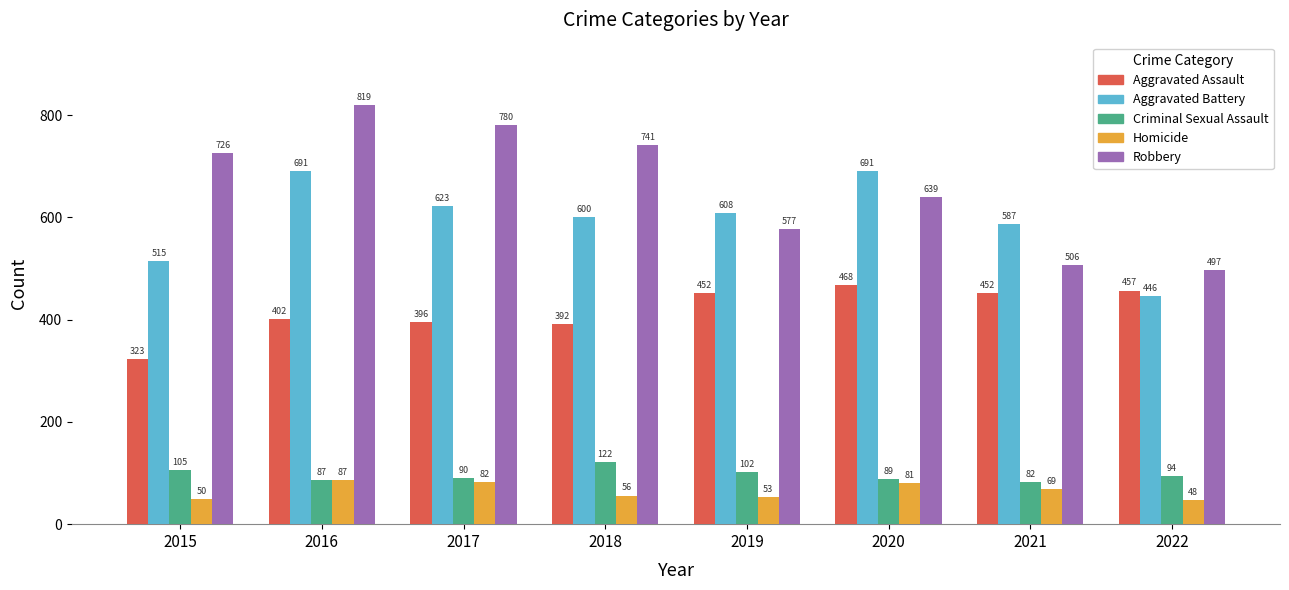

What are all the series names shown in the legend?

Aggravated Assault, Aggravated Battery, Criminal Sexual Assault, Homicide, Robbery